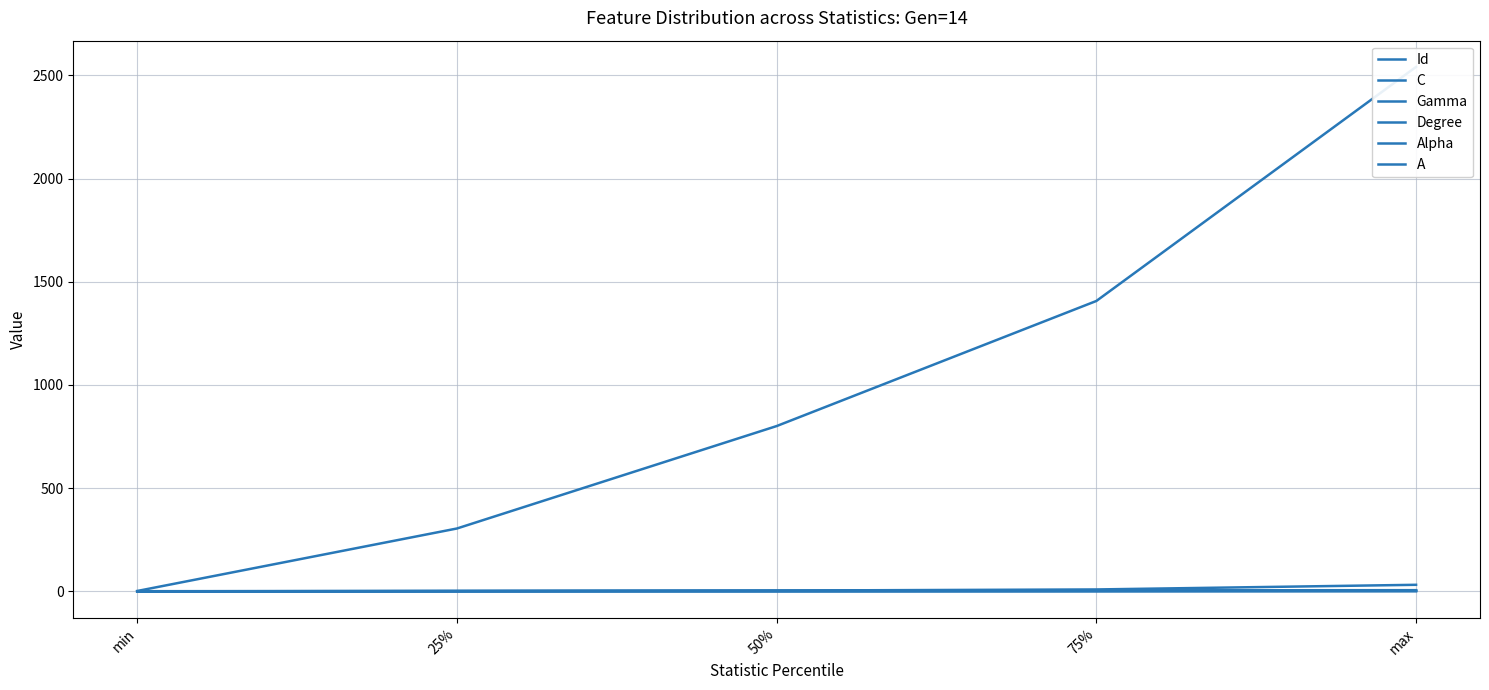

What is the spread (max minus min) of values at min?

3.0